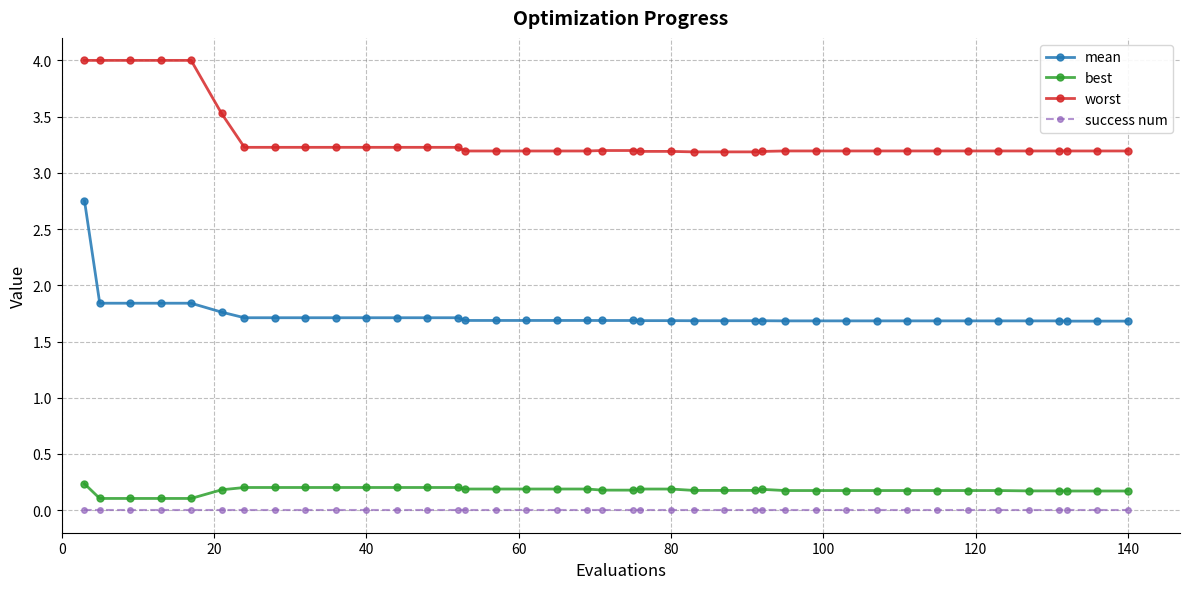

What is the difference between the second highest and minimum values in the mean series?

0.2